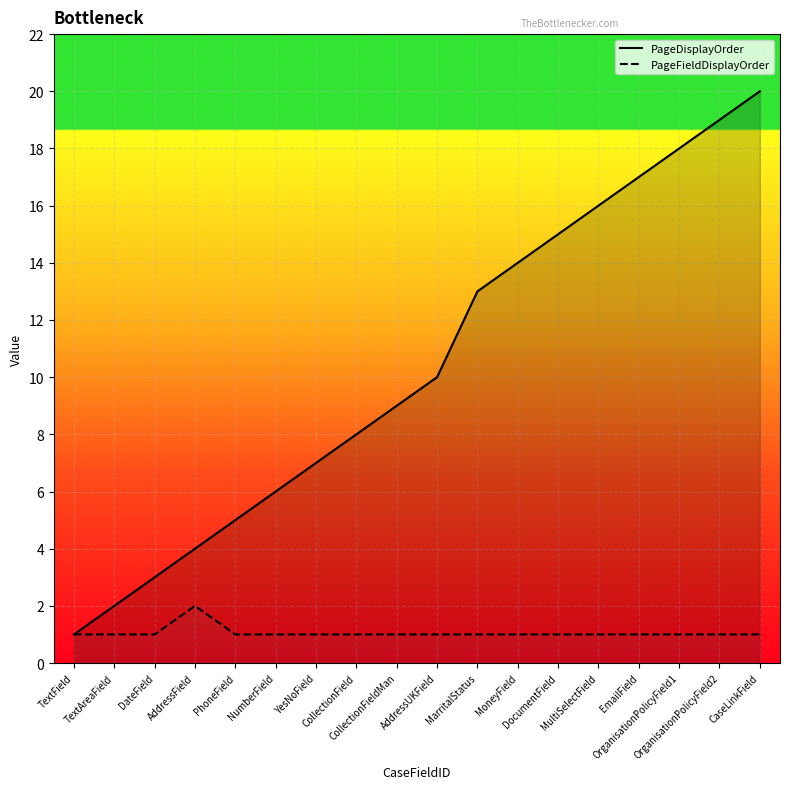

Rank the series by their average value, from highest to lowest.

PageDisplayOrder, PageFieldDisplayOrder